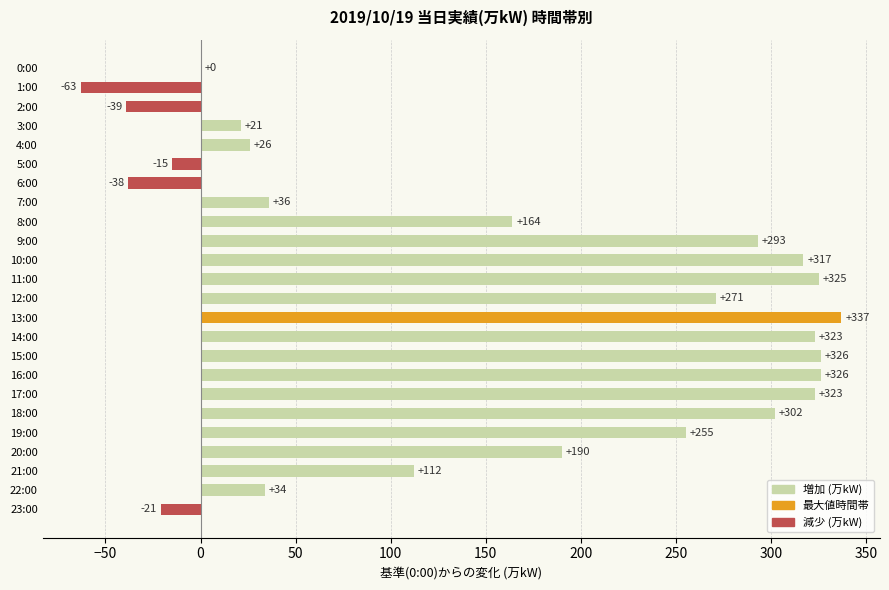

The chart shows a value of 255 at 19:00. True or false?

True